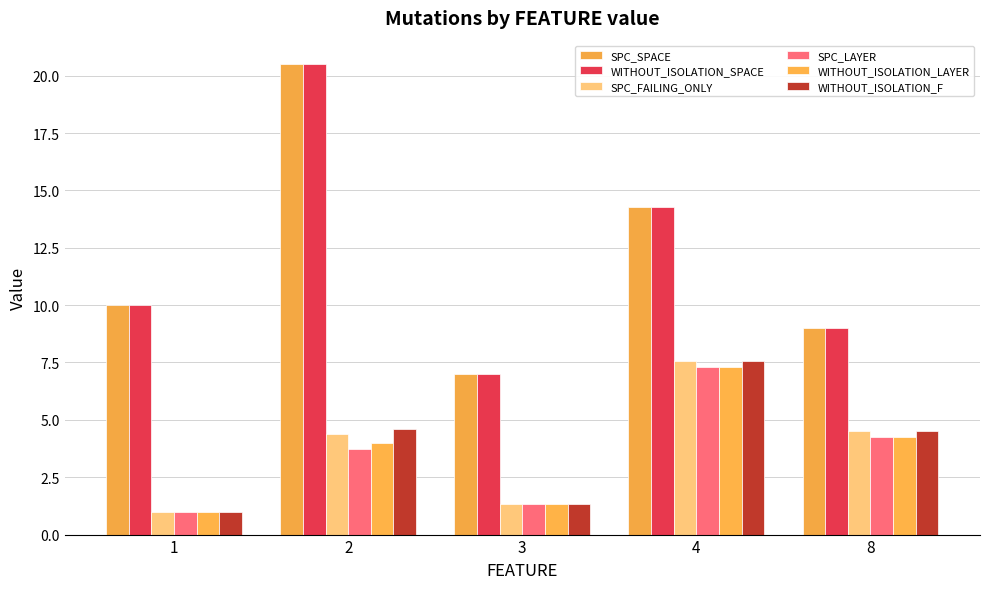

The value of WITHOUT_ISOLATION_SPACE at 8 is 9.0. True or false?

True